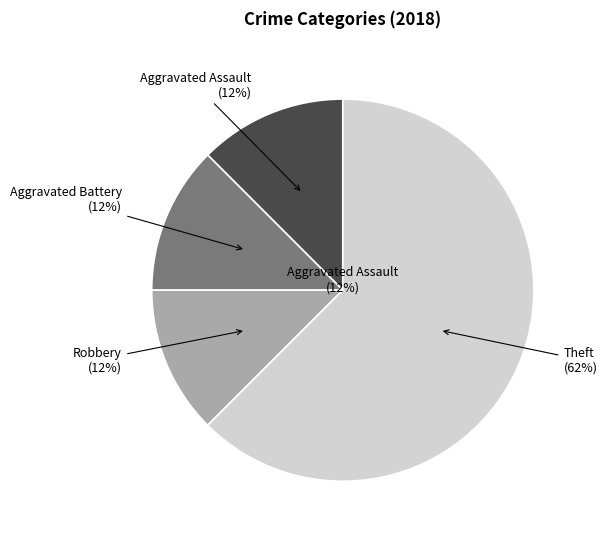

What percentage do Theft and Robbery together represent?

75.0%